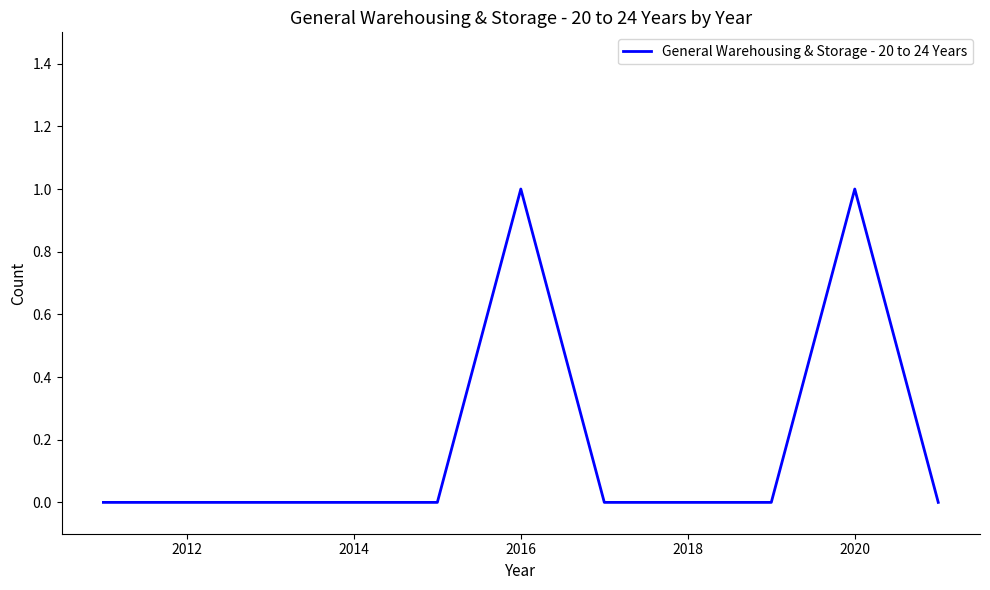

What is the maximum value shown in the chart?

1